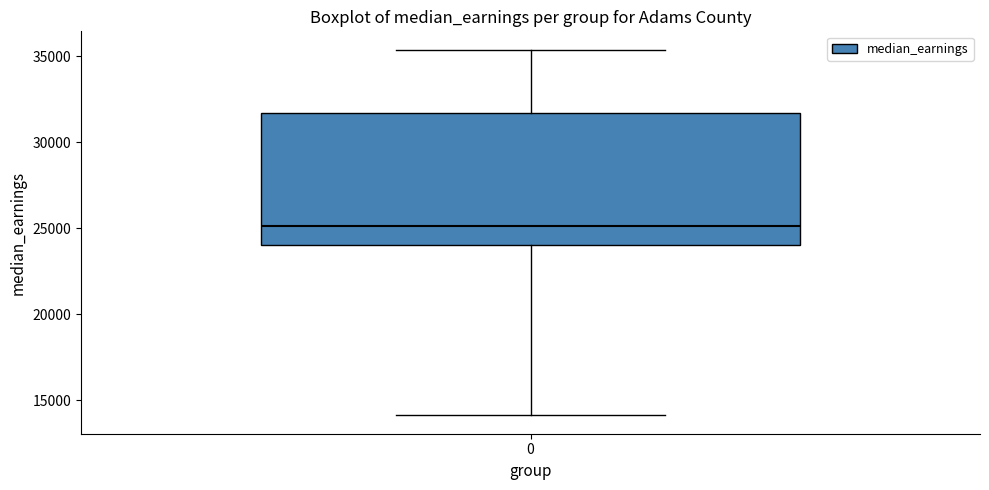

Where does the median line of the box at x = 0 sit on the y-axis? The values are not printed on the chart, so give them approximately, as read against the axis.

25000